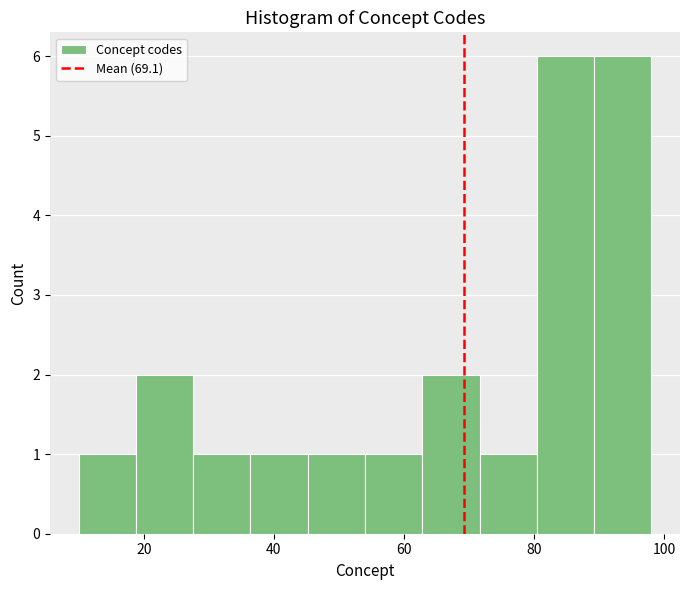

Reading left to right, transcribe this chart: for each bar, give the range it covers on the x-axis and its height. Neither the bar edges nor the heights are printed on the chart, so give them approximately, as read against the axes.

10.0 to 18.8: 1
18.8 to 27.6: 2
27.6 to 36.4: 1
36.4 to 45.2: 1
45.2 to 54.0: 1
54.0 to 62.8: 1
62.8 to 71.6: 2
71.6 to 80.4: 1
80.4 to 89.2: 6
89.2 to 98.0: 6